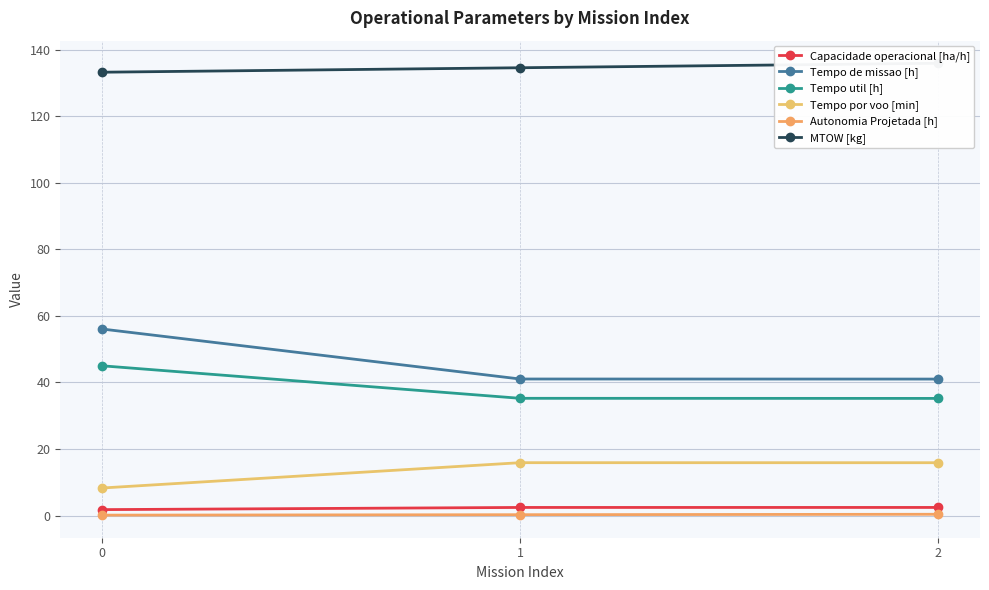

What is the minimum value for Tempo util [h]?

35.2